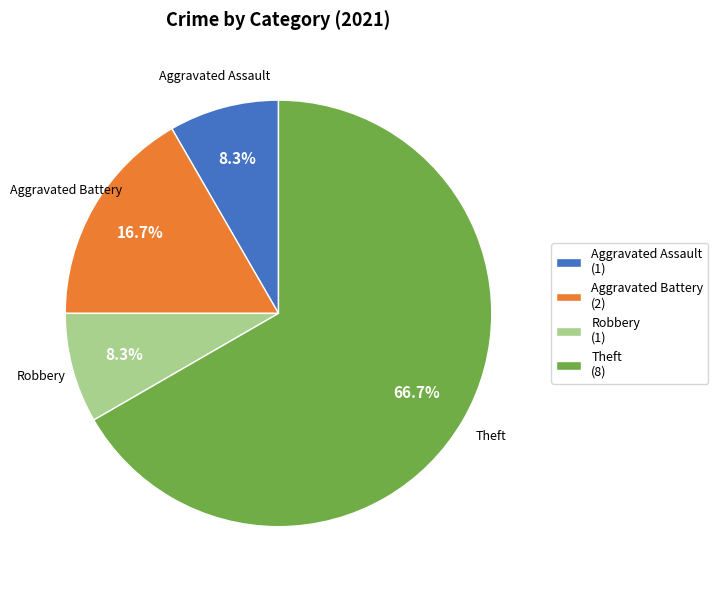

What portion of the pie excludes Theft (8)?

33.3%